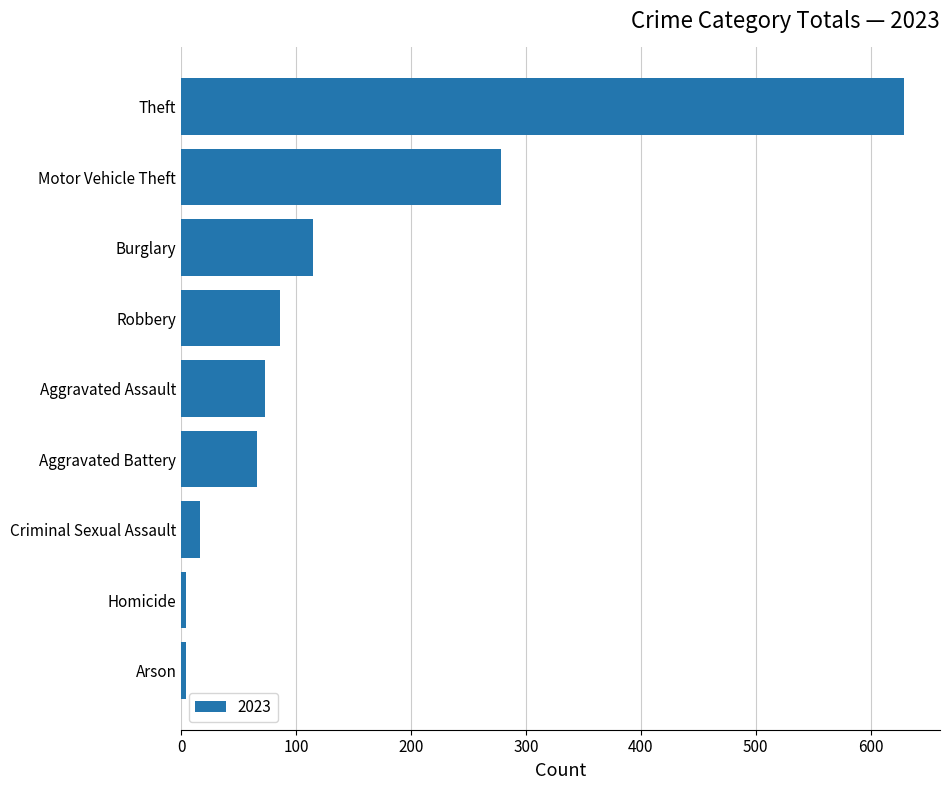

What is the difference between the values at Theft and Aggravated Battery?

563